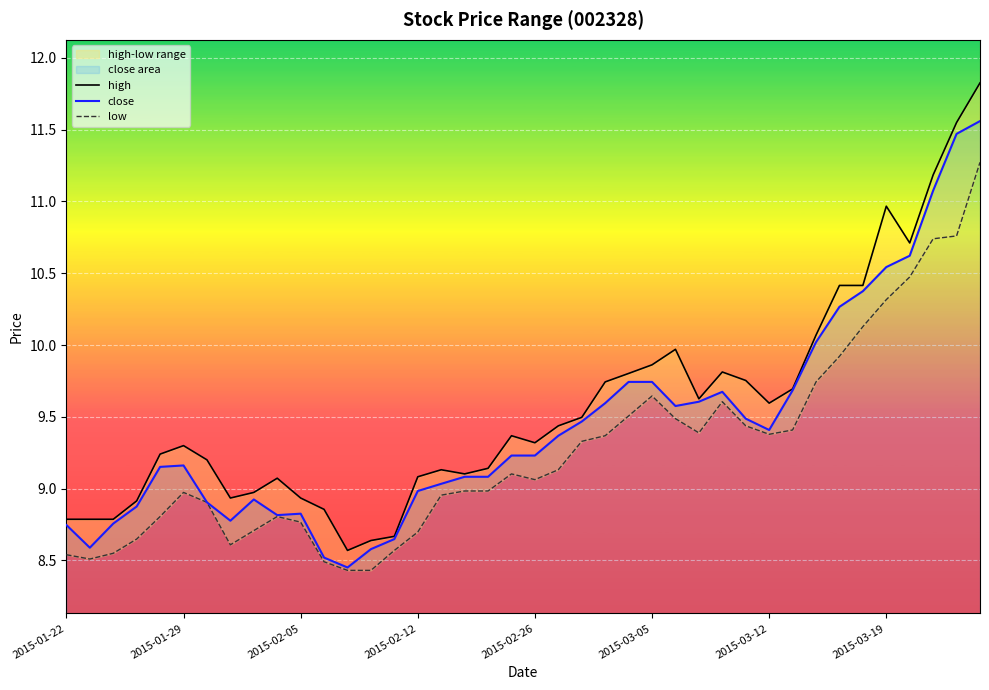

Which category has the highest value across all series?

39